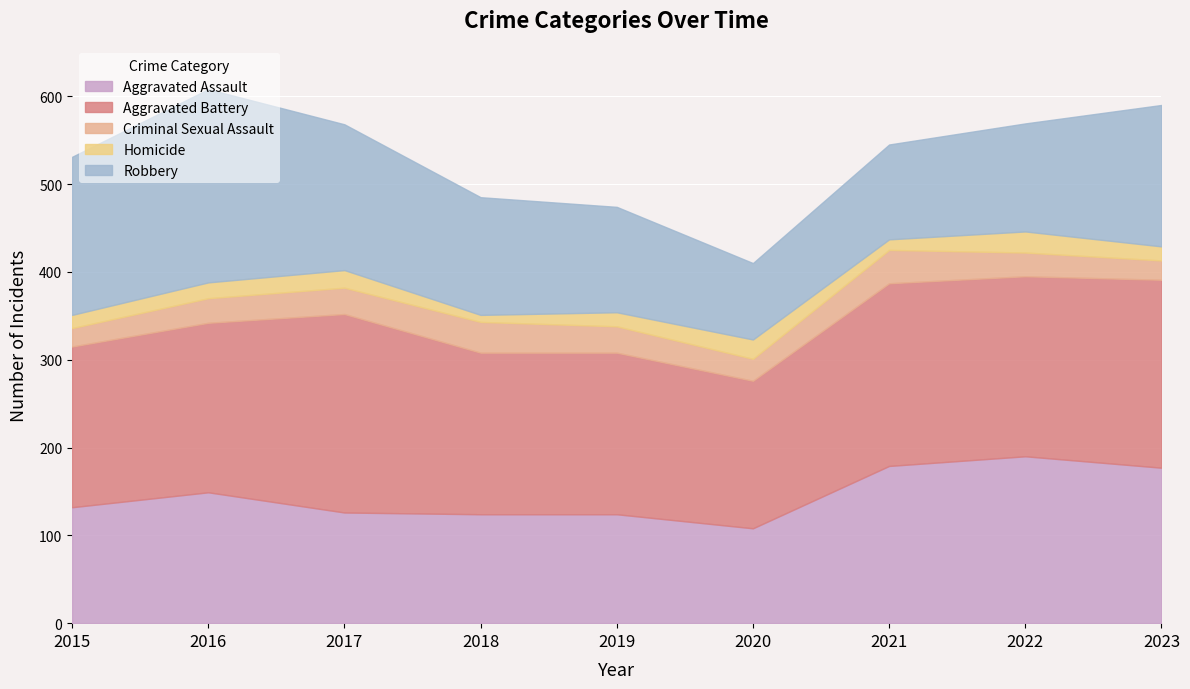

True or false: Aggravated Assault has a value of 209 at 2019.

False